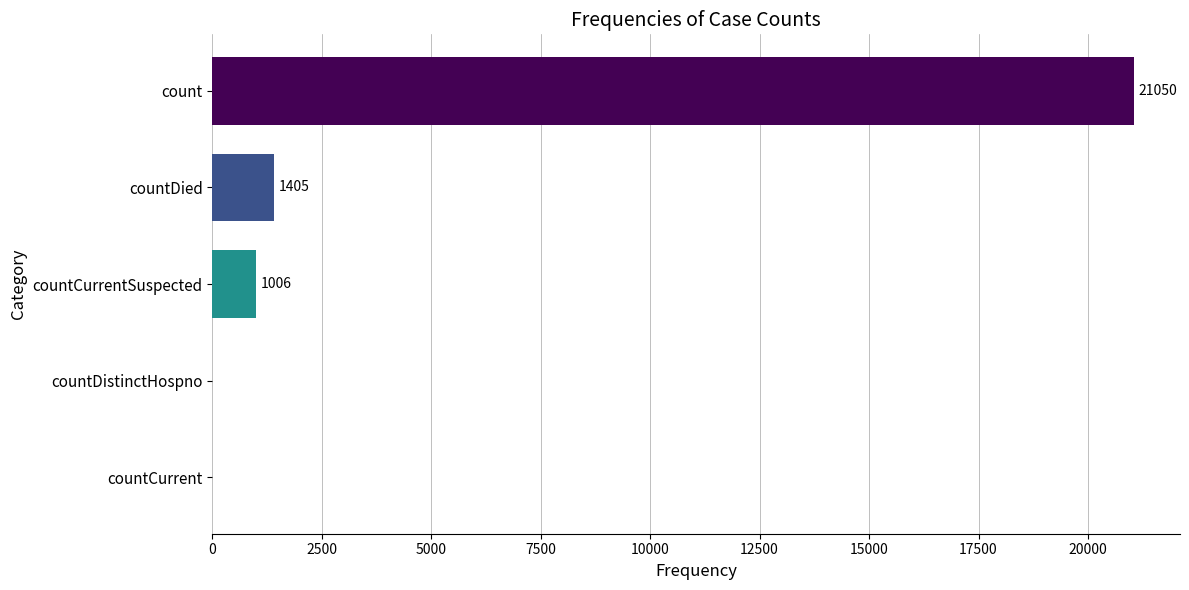

The chart shows a value of 693 at countDied. True or false?

False